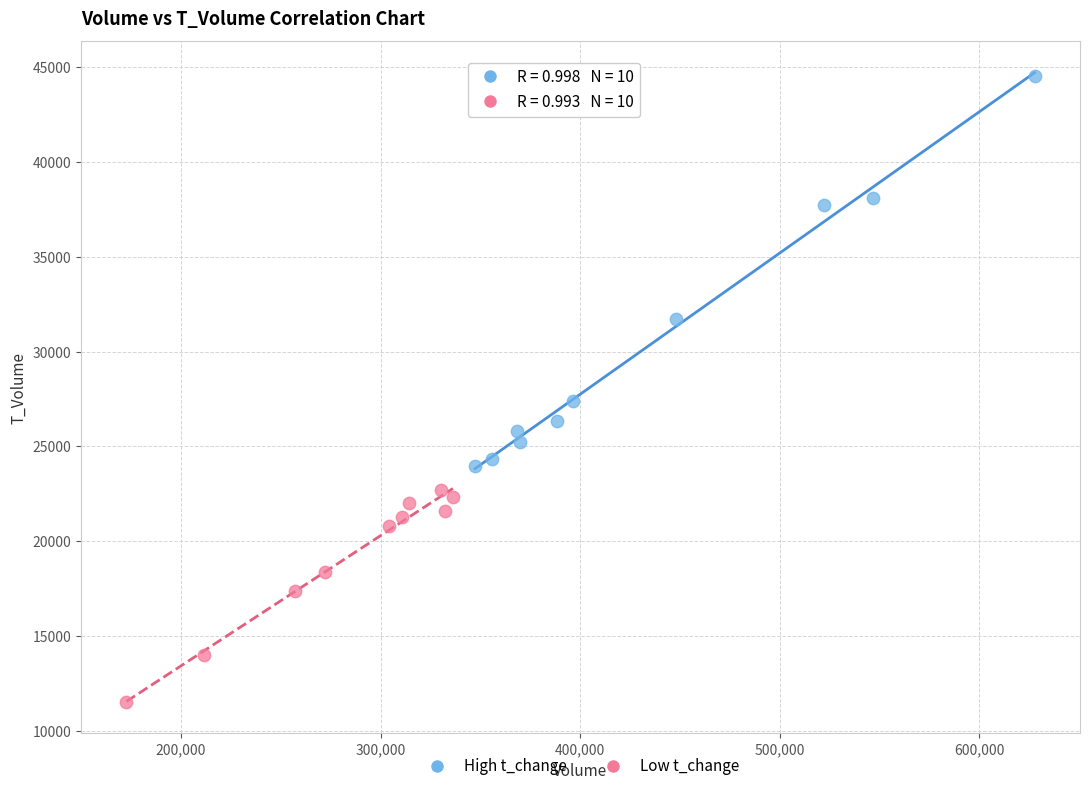

Which series reaches the minimum Y coordinate?

Low t_change